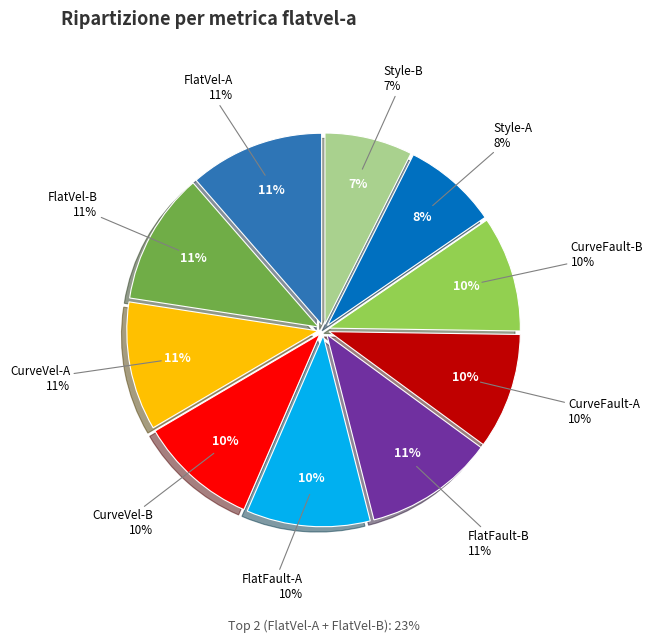

Is it true that CurveFault-A is 1% of the pie?

False